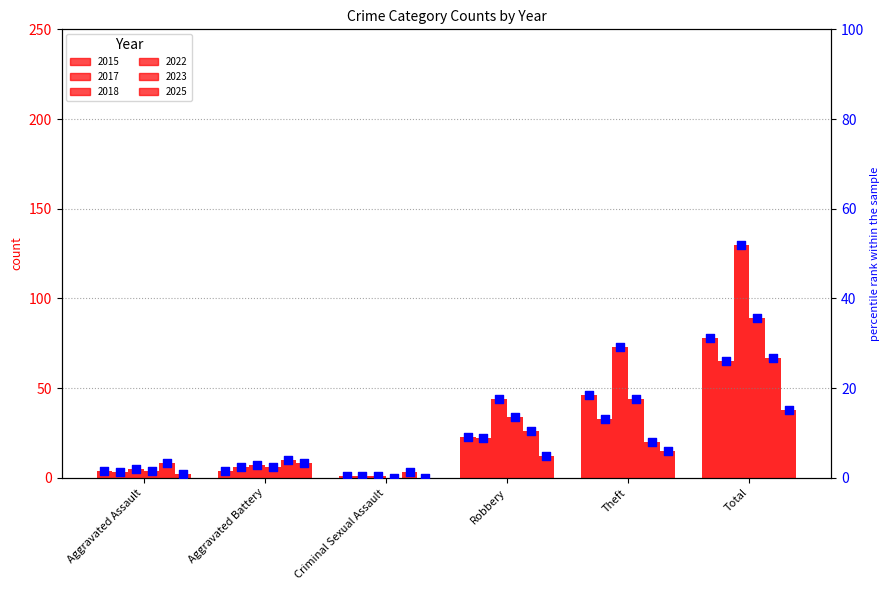

Approximately how many times larger is the value at Total compared to Theft?

1.7